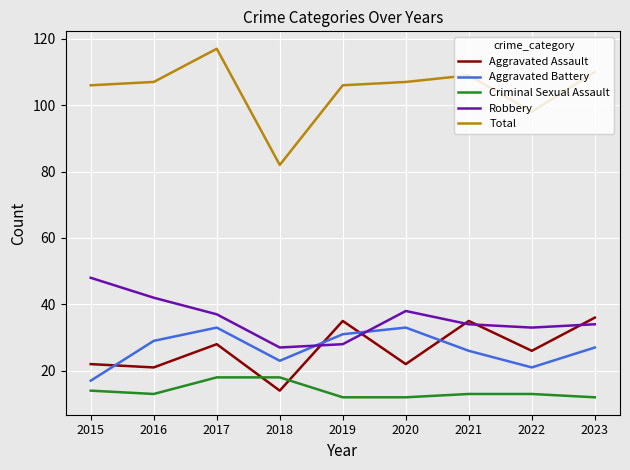

Which series has the widest spread of values?

Total